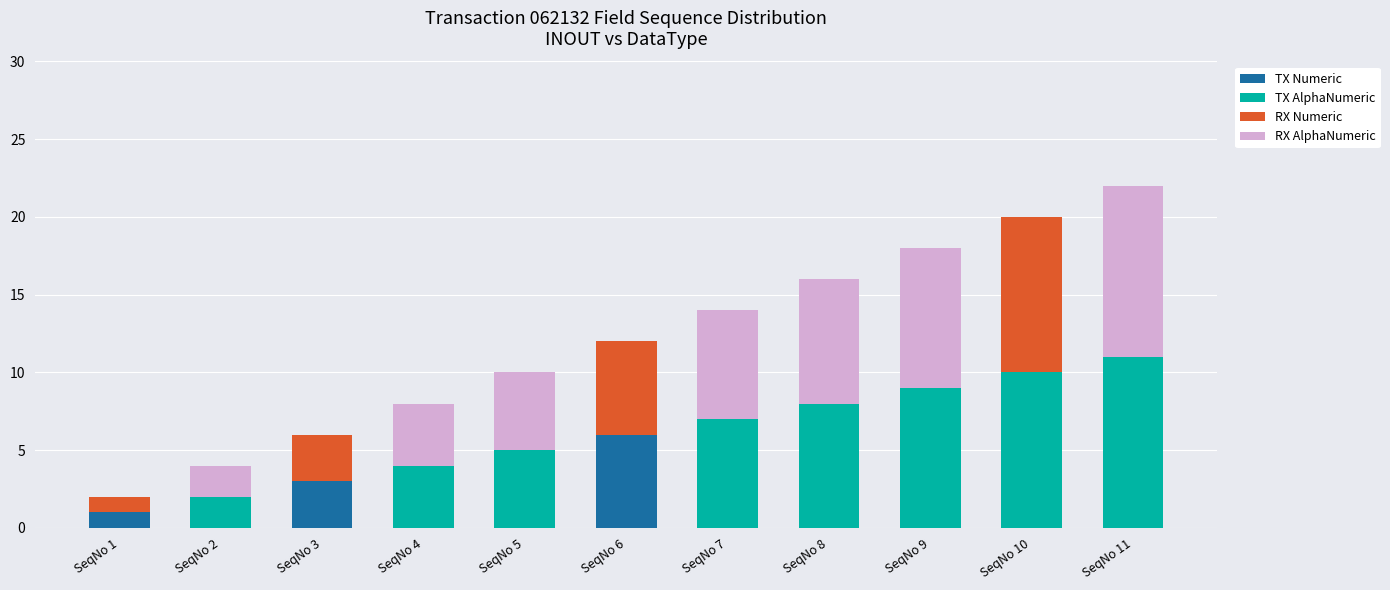

What is the sum of all TX Numeric values?

10